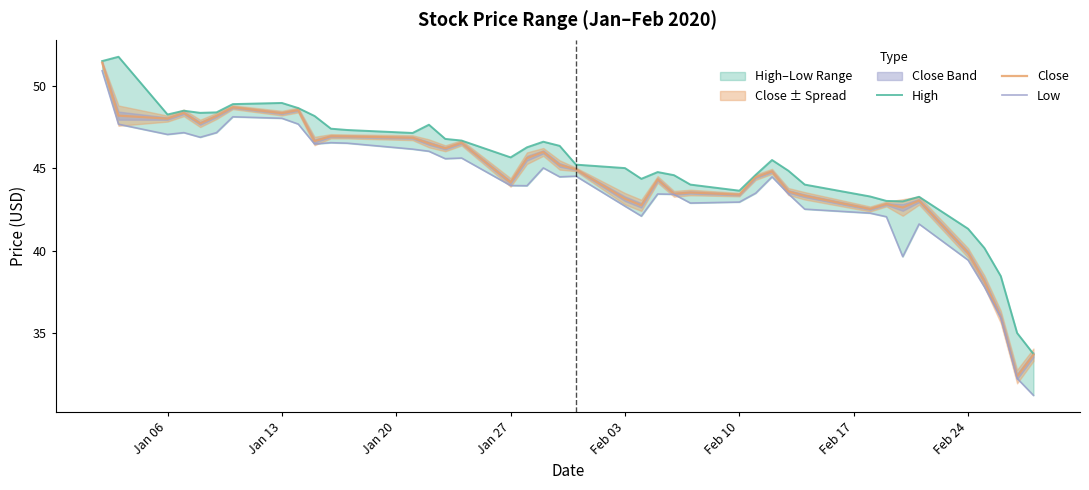

What is the lowest value of the Close series?

32.4